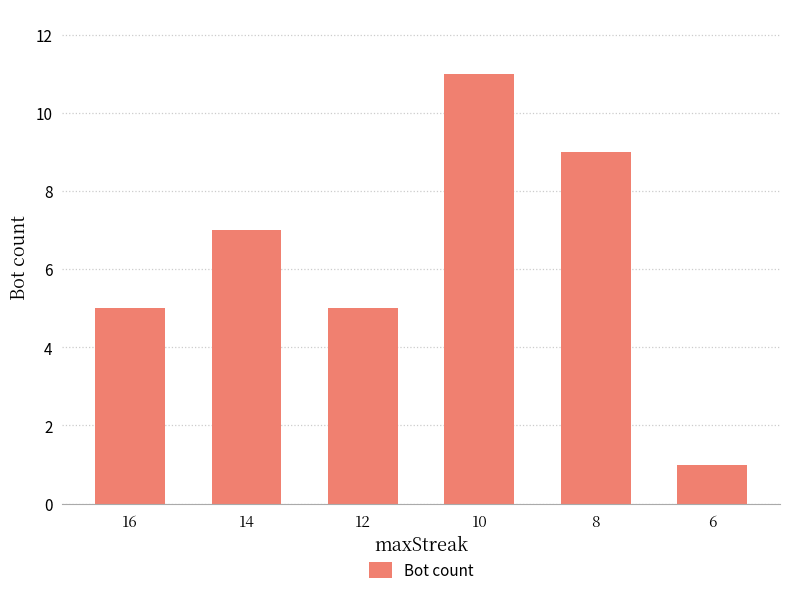

What value does the data have at 10, to the nearest 10?

10